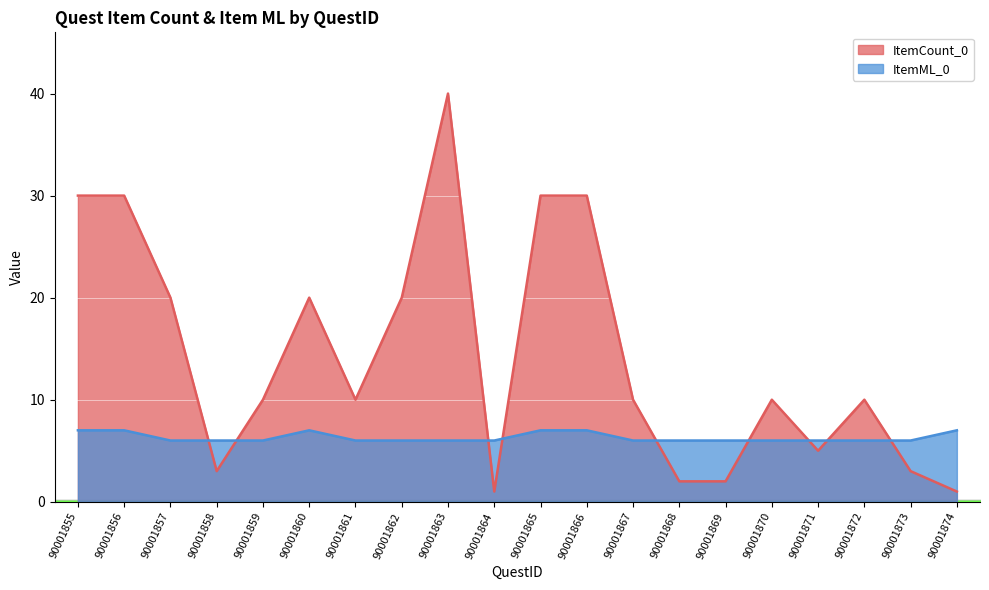

What is the value of the ItemCount_0 point at the 14th from the left?

2